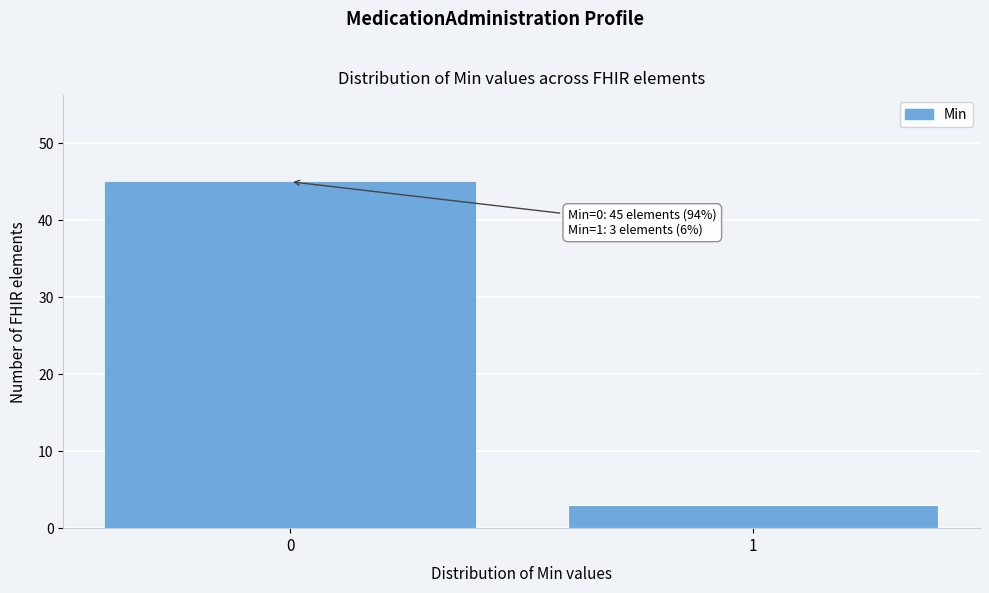

Reading left to right, extract all data points from this chart.

45	3